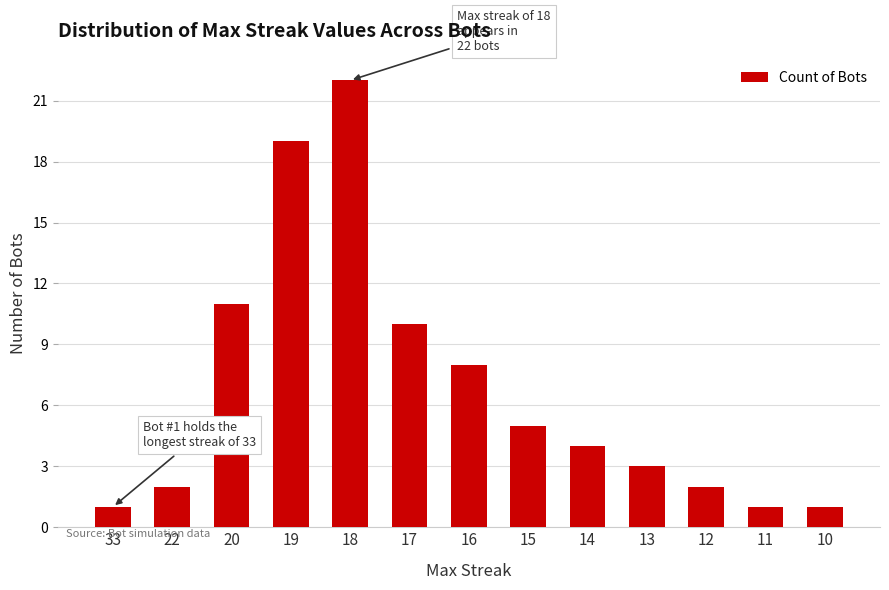

What is the minimum value shown in the chart?

1